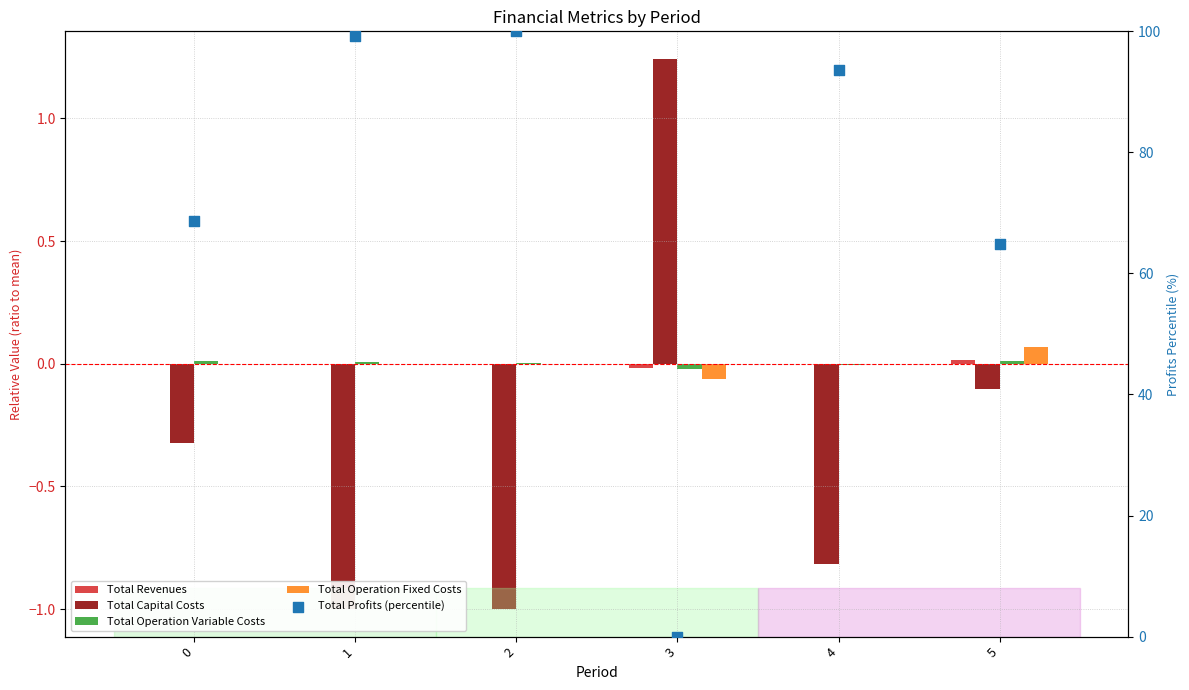

At which category is the sum across all series the highest?

2